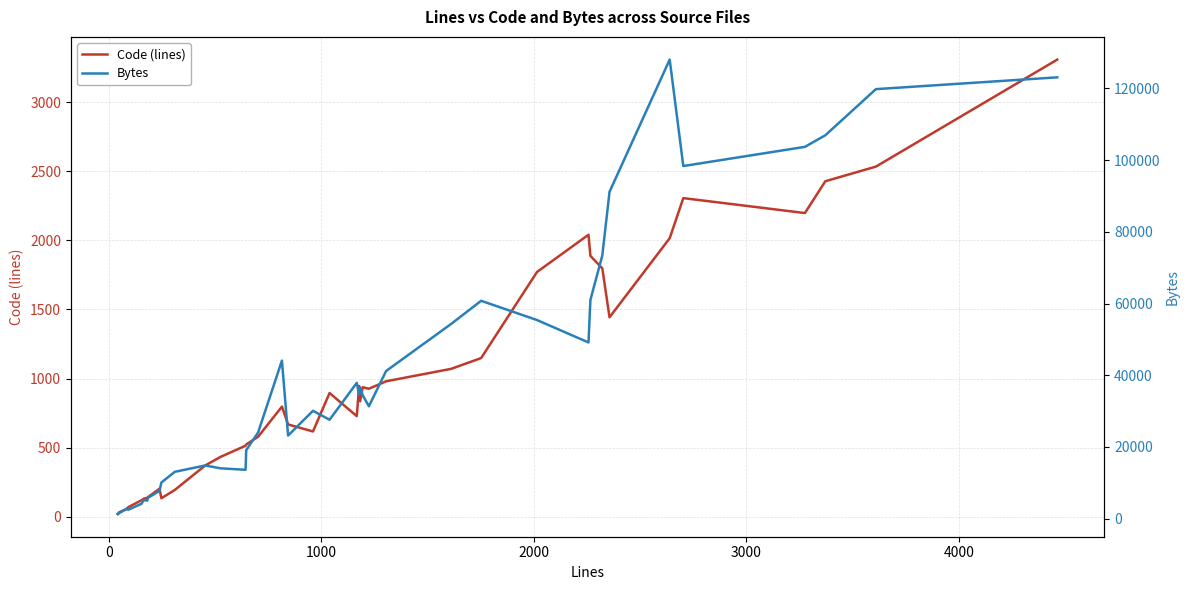

How many values in the Code (lines) series exceed 797?

19